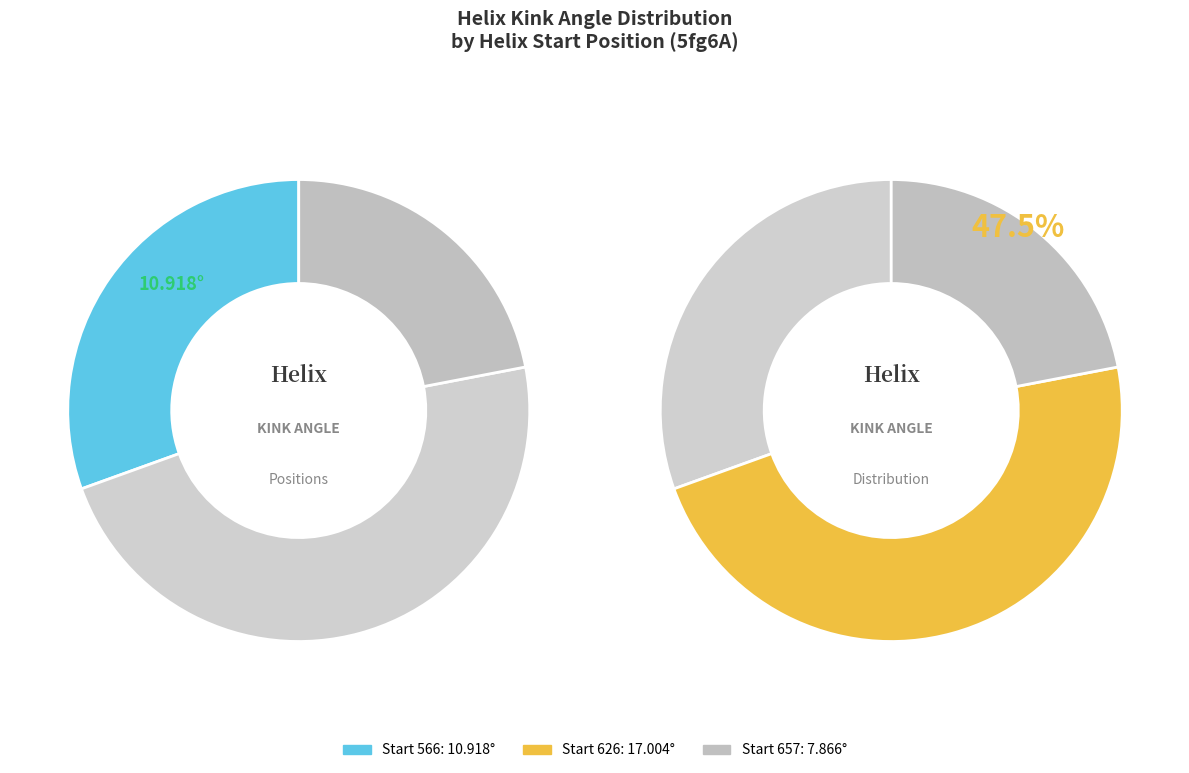

Is the sum of 566 and 657 greater than half?

Yes